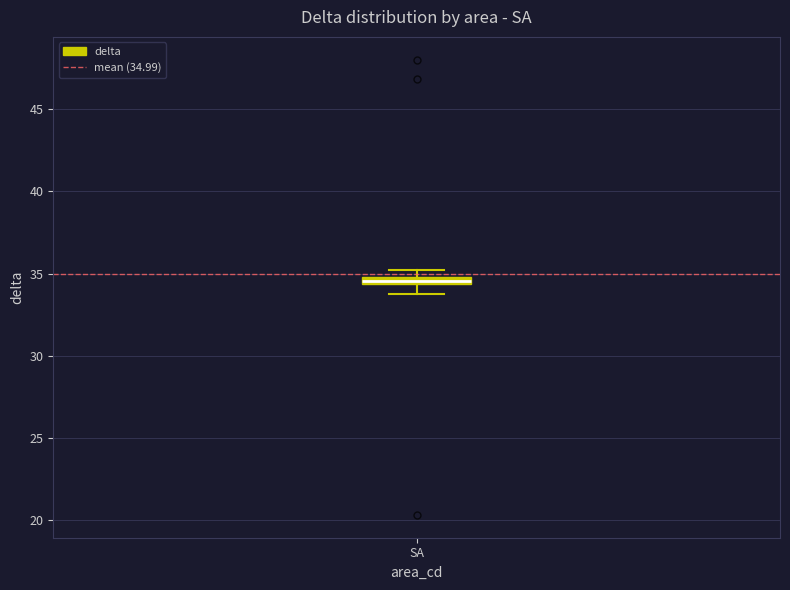

Where is the upper edge of the box for SA on the y-axis? The values are not printed on the chart, so give them approximately, as read against the axis.

35.0